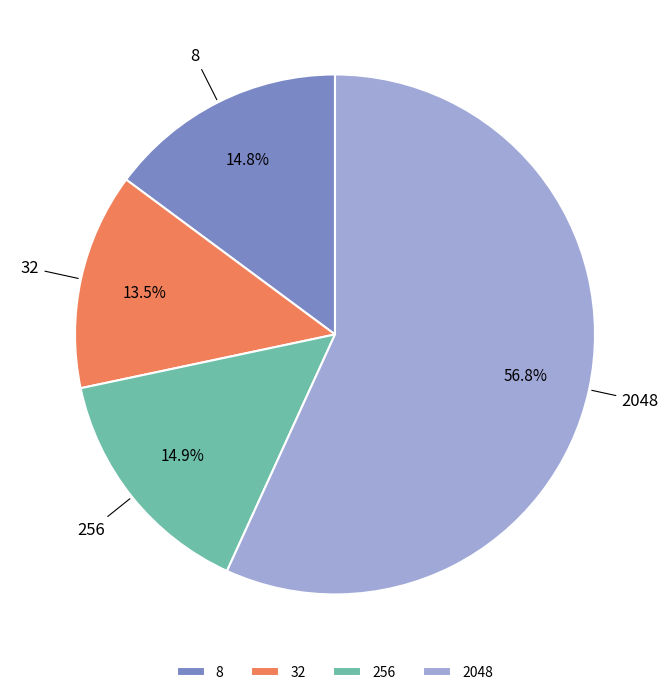

To the nearest percent, what is the difference between the 2048 and 8 slice percentages?

42%